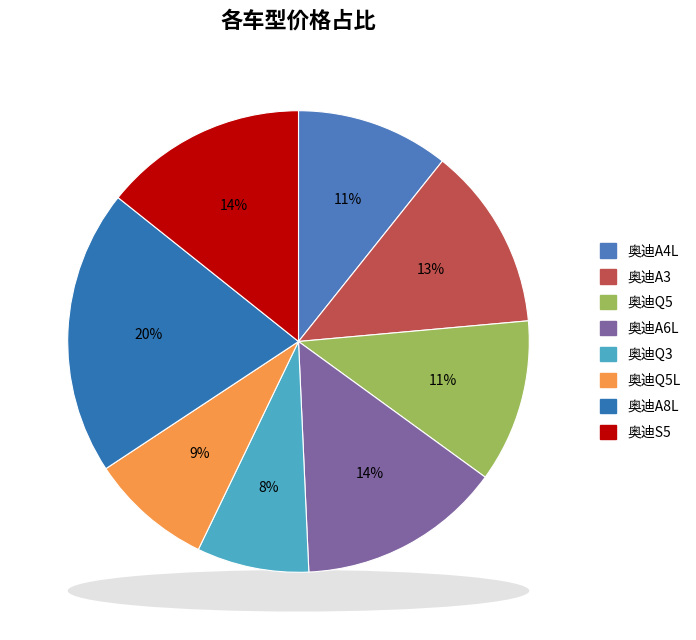

Is it true that 奥迪A4L is 17% of the pie?

False